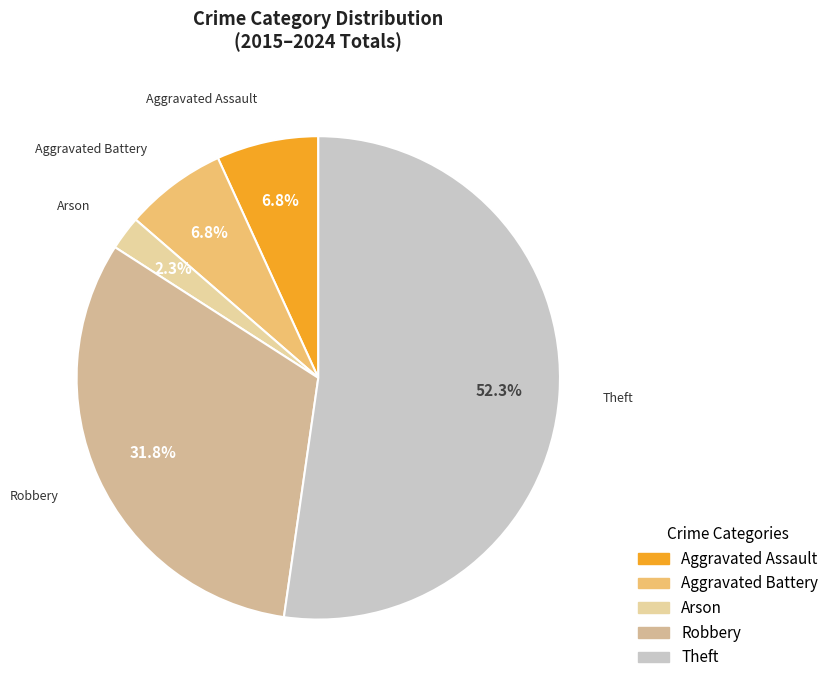

What is the ratio of the value at Arson to the value at Aggravated Battery?

0.3